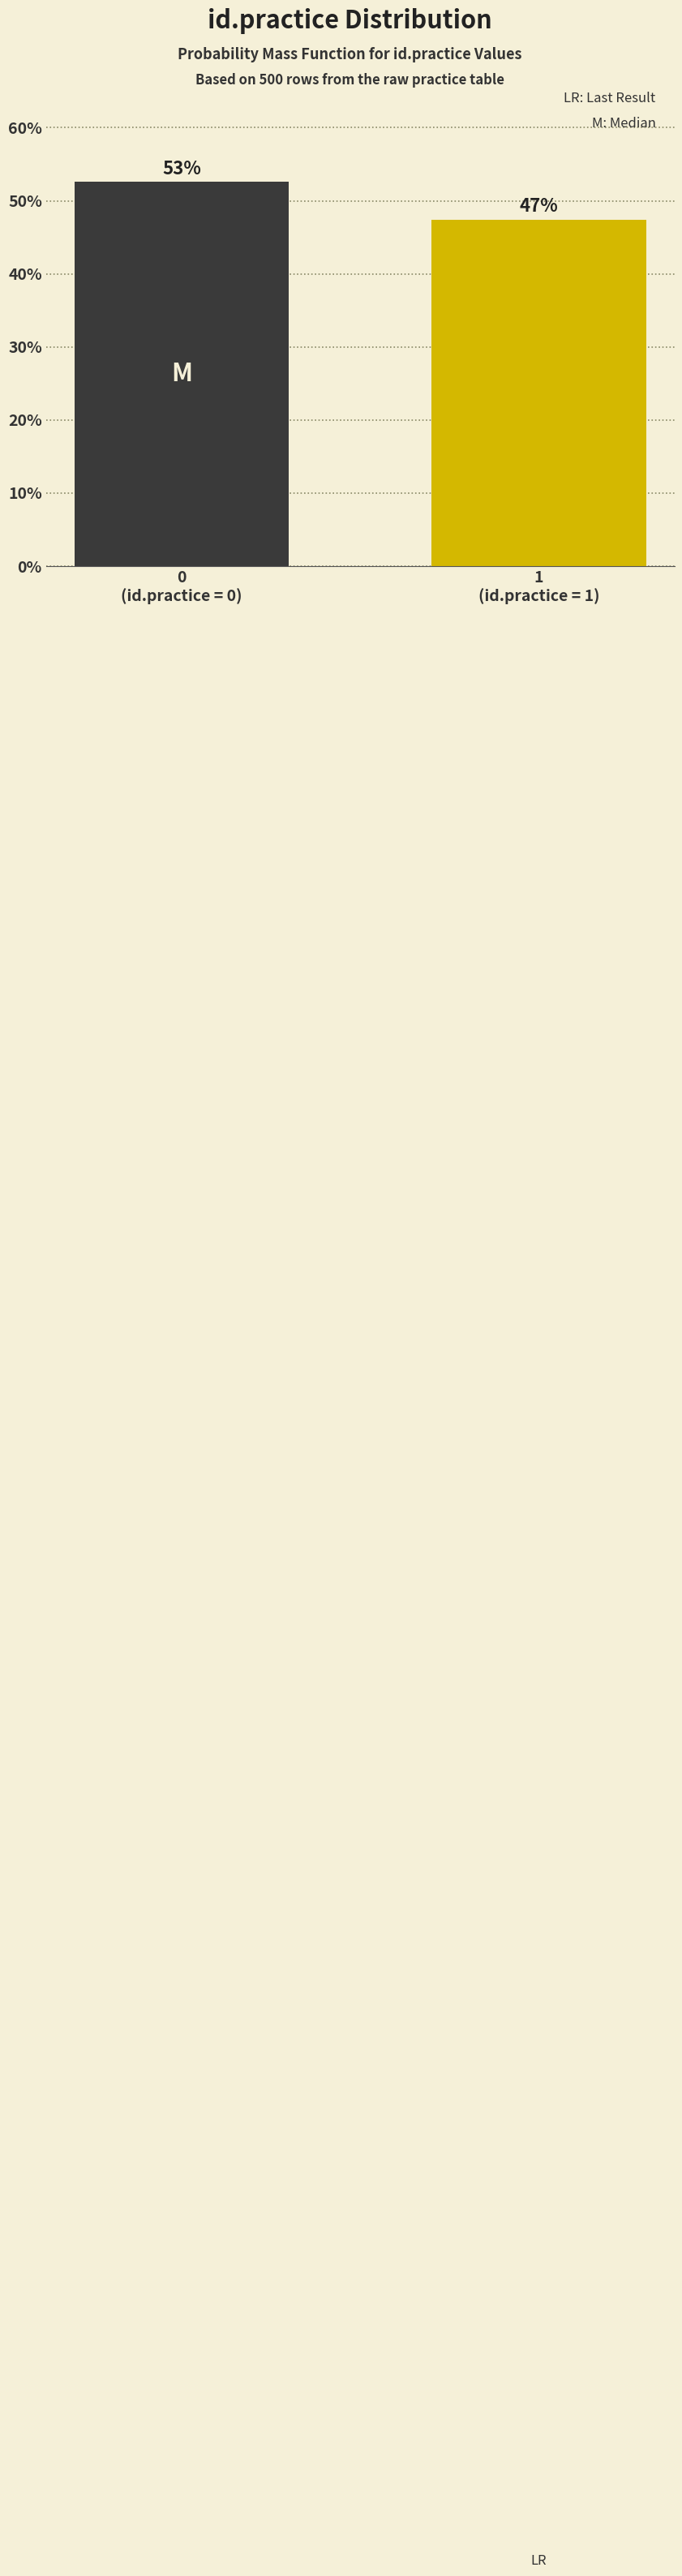

How many bars are there in total?

2